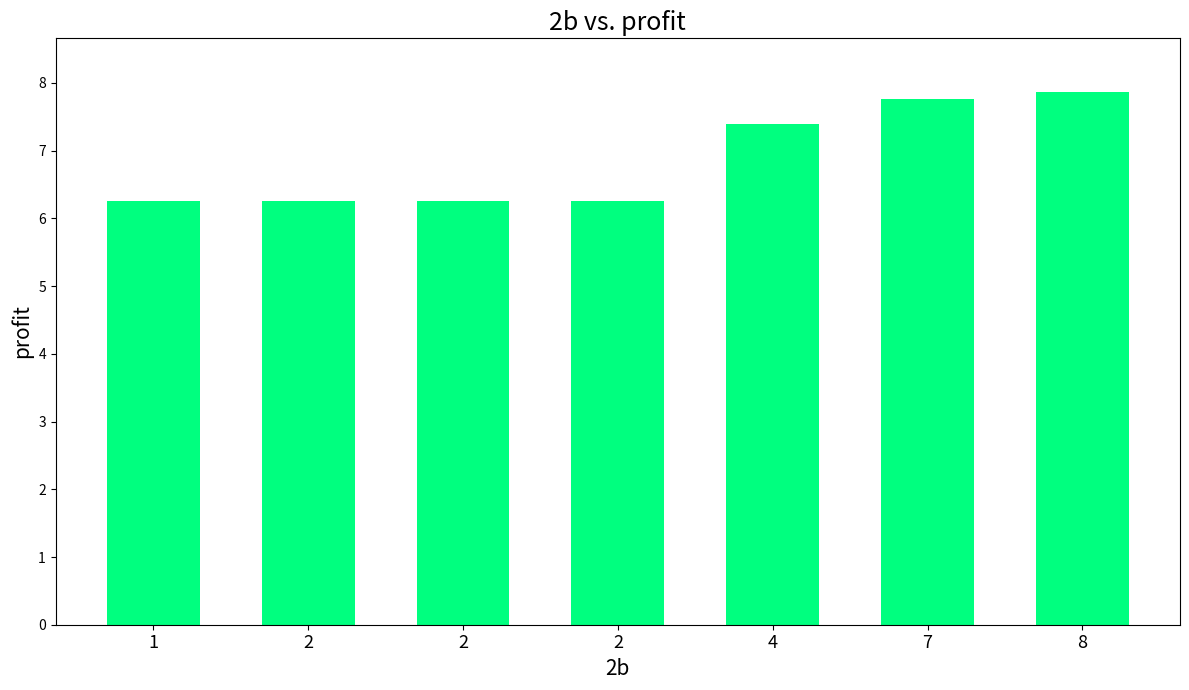

How many series are shown in this chart?

1